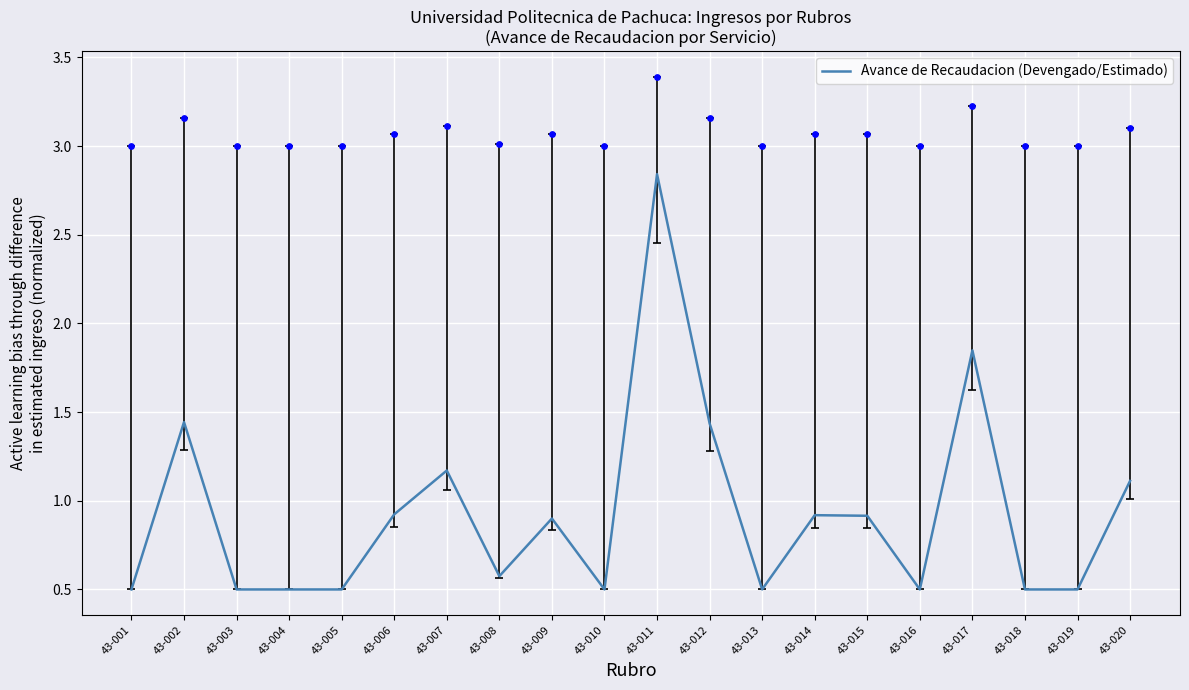

What is the change in value from 43-002 to 43-018?

-0.9